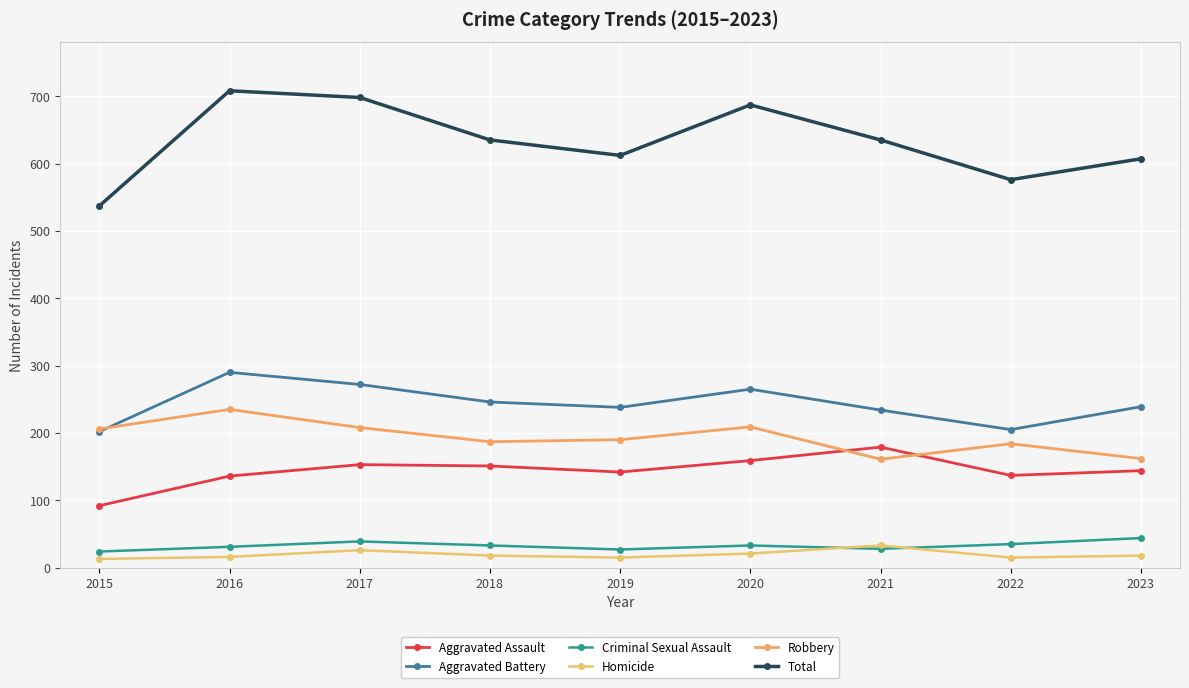

Is this an area chart (filled region under the line)?

No